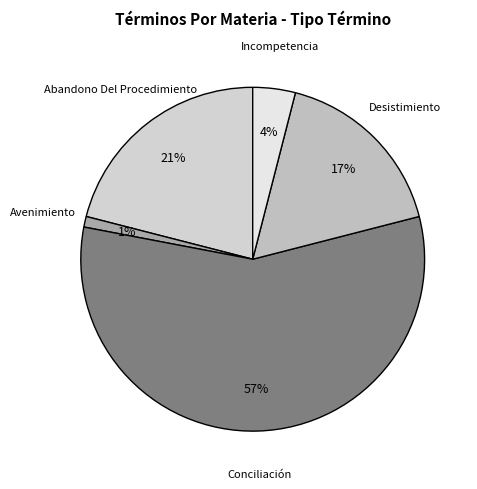

Which has a higher value, Avenimiento or Desistimiento?

Desistimiento